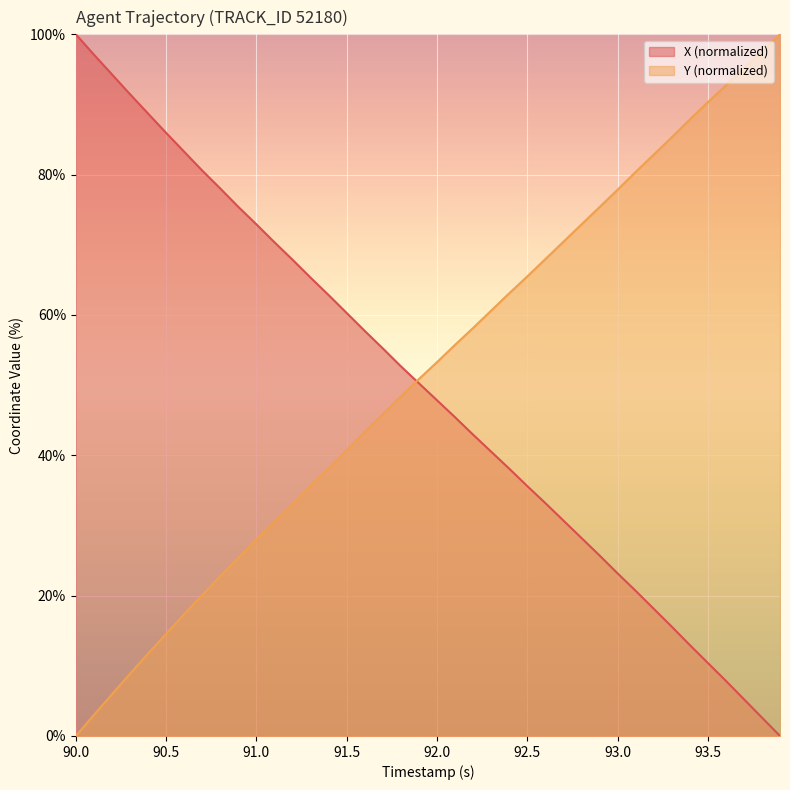

How many series are shown in this chart?

2